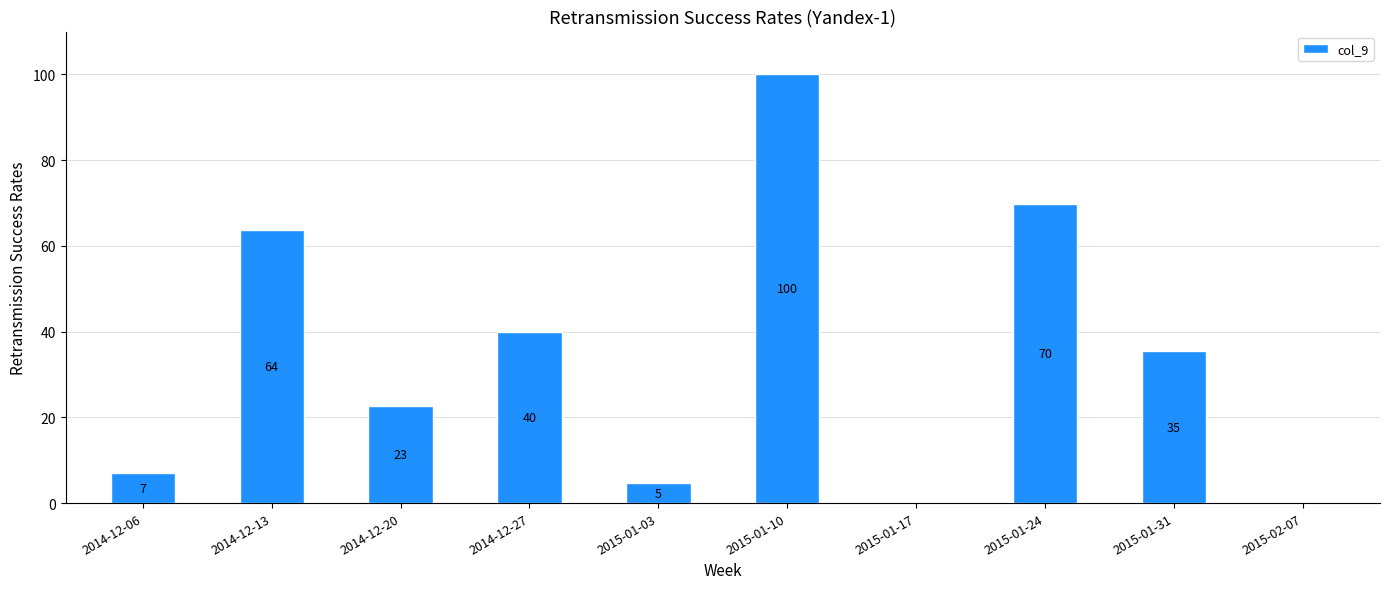

Reading left to right, transcribe all the data shown in this chart.

2014-12-06=6.9	2014-12-13=63.6	2014-12-20=22.6	2014-12-27=40.0	2015-01-03=4.7	2015-01-10=100.0	2015-01-17=0.0	2015-01-24=69.8	2015-01-31=35.5	2015-02-07=0.0